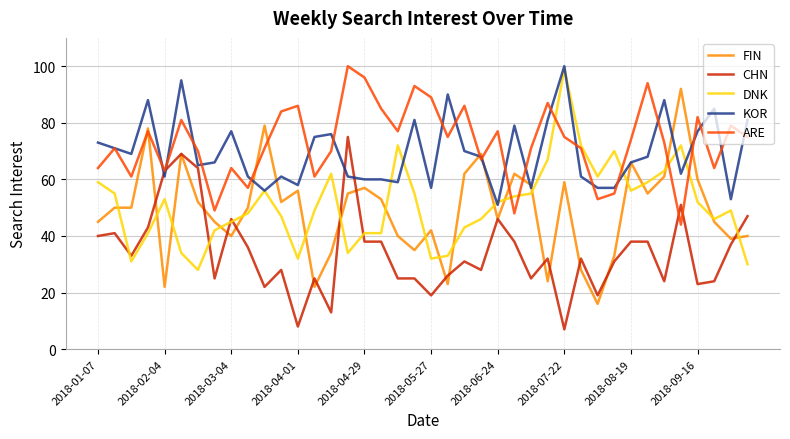

What is the maximum value for DNK?

99